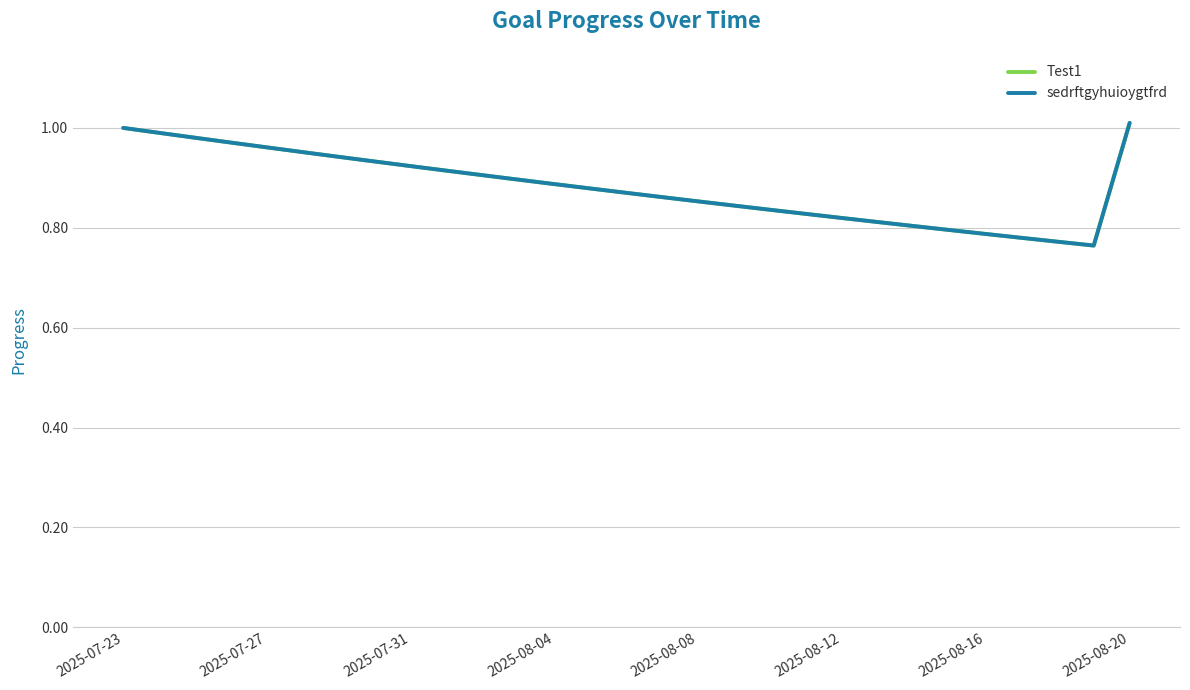

Is this an area chart (filled region under the line)?

No